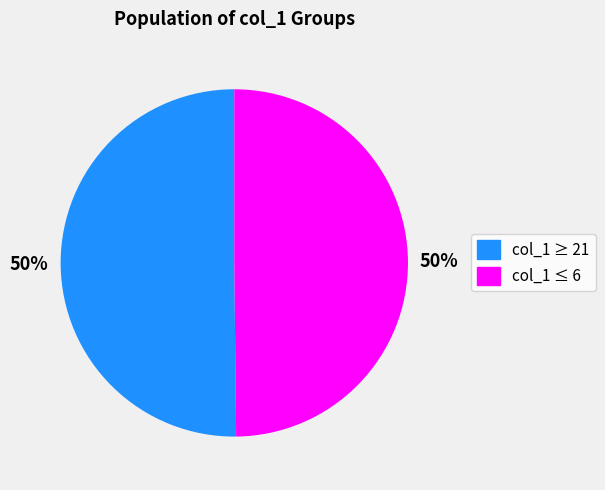

To the nearest percent, what is the average slice percentage?

50%